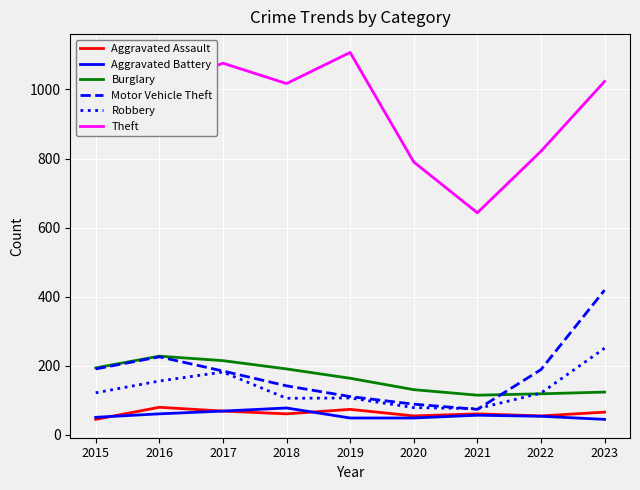

Which series has the widest spread of values?

Theft